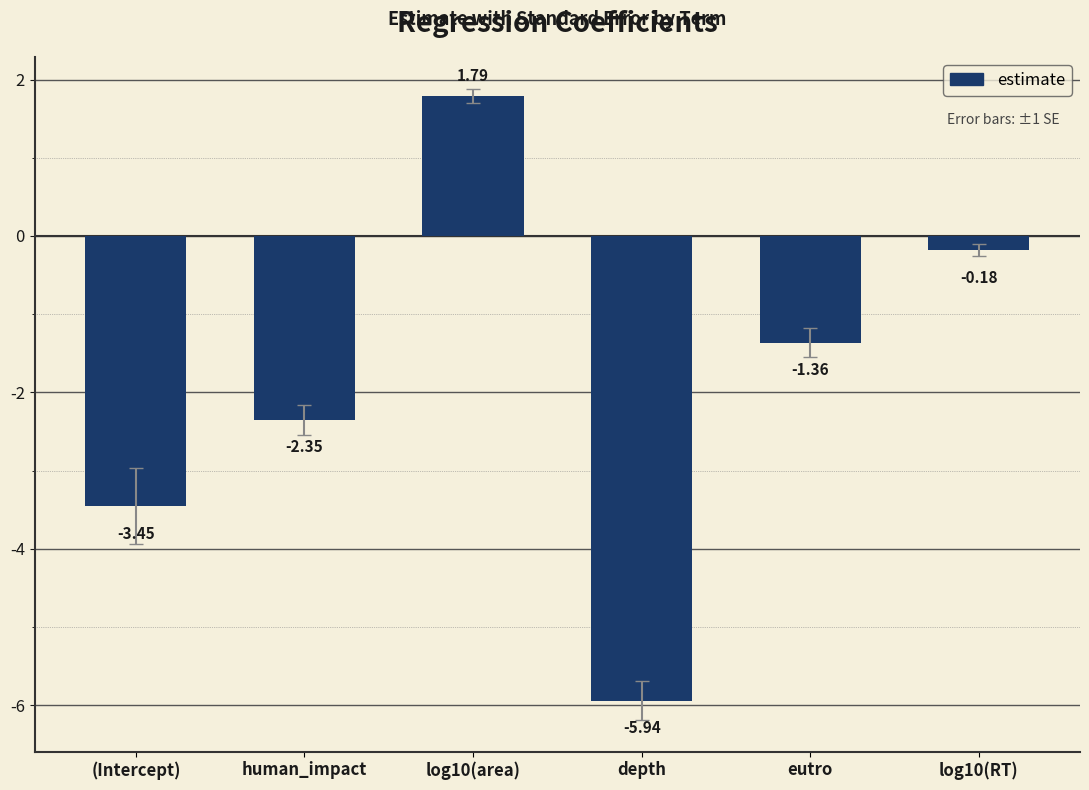

What is the label of the 2nd bar from the left?

human_impact